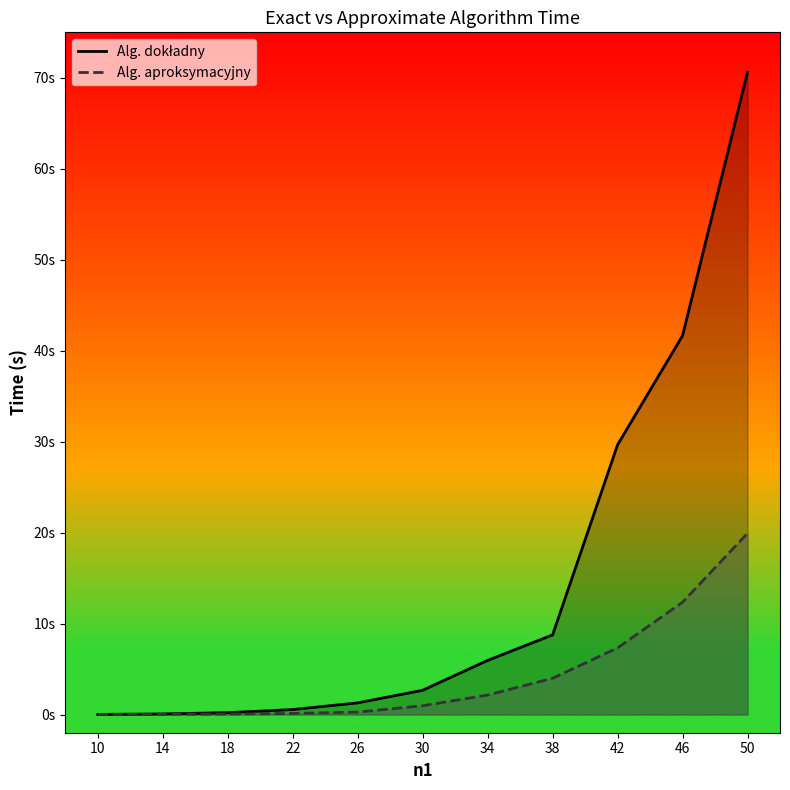

Count the number of categories in the chart.

11